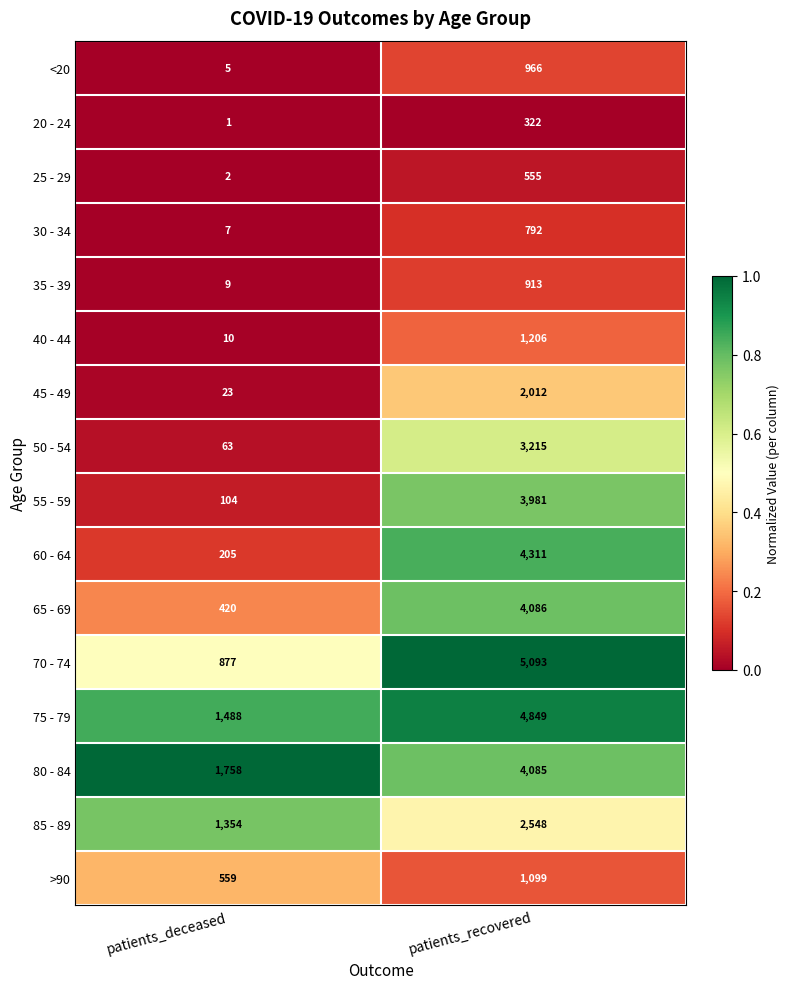

Where is 55 - 59 nearest to the value 2042?

patients_deceased